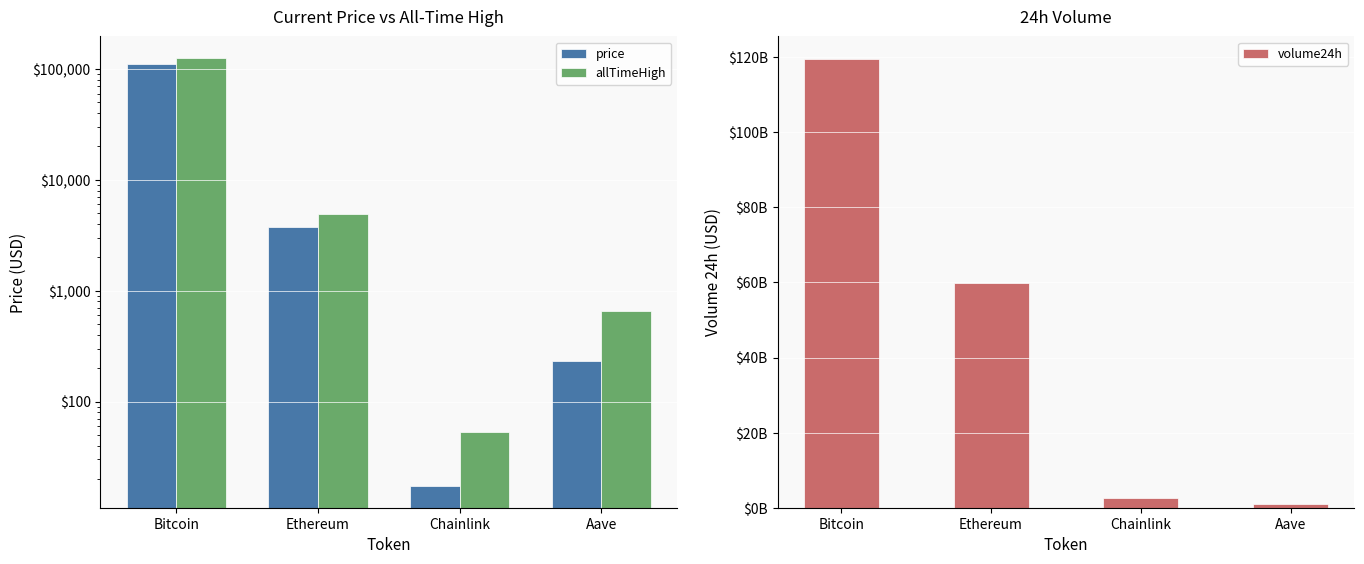

What is the maximum value shown in the chart?

119539778691.0